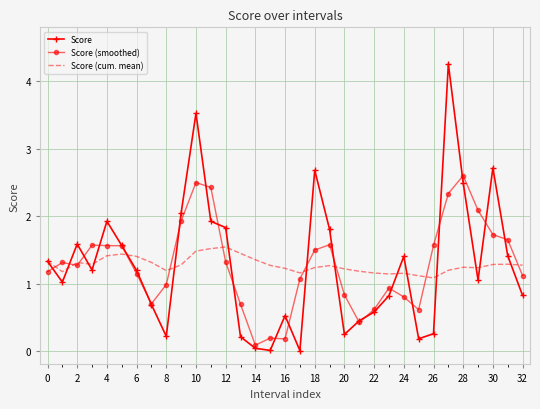

Rank the series by their average value, from lowest to highest.

Score, Score (smoothed), Score (cum. mean)